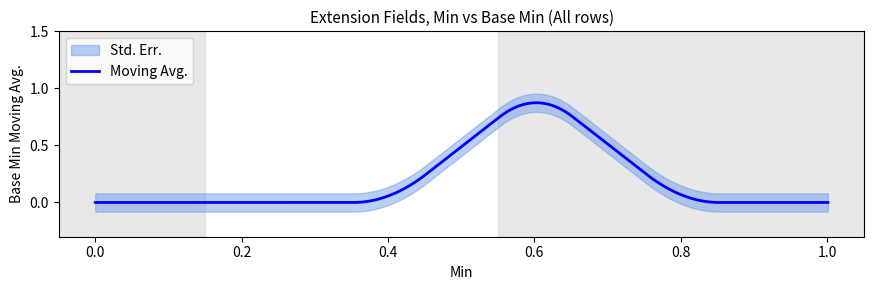

What is the sum of all Base Min std values?

0.6